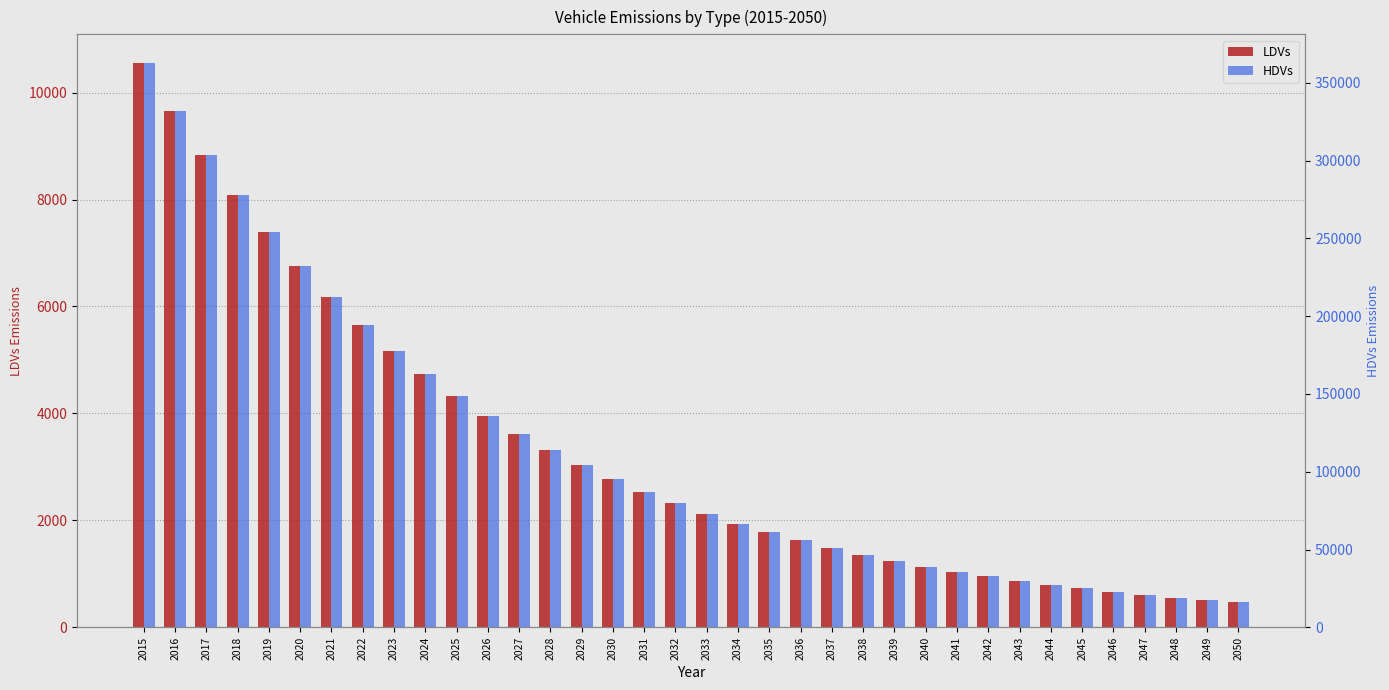

How many values in the HDVs series are below 79757?

18